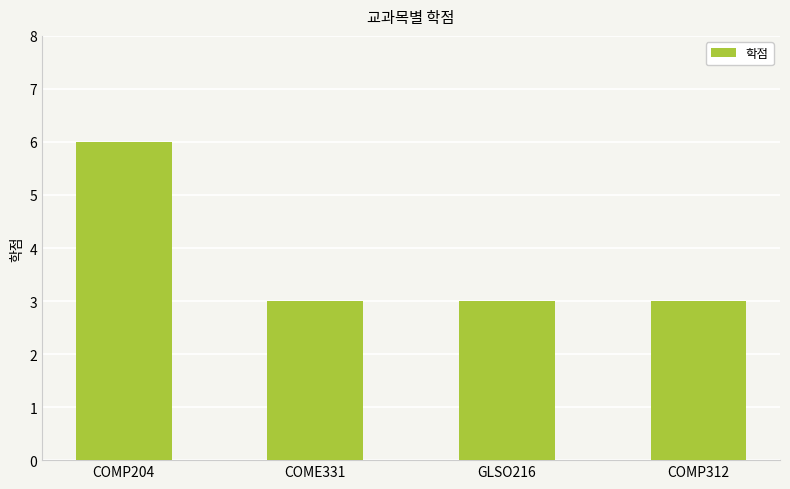

Count the values in the range 3 to 6.

4